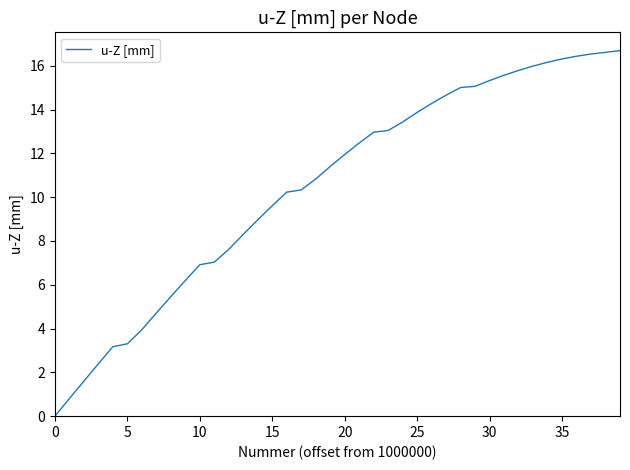

Count the number of data series in this chart.

1